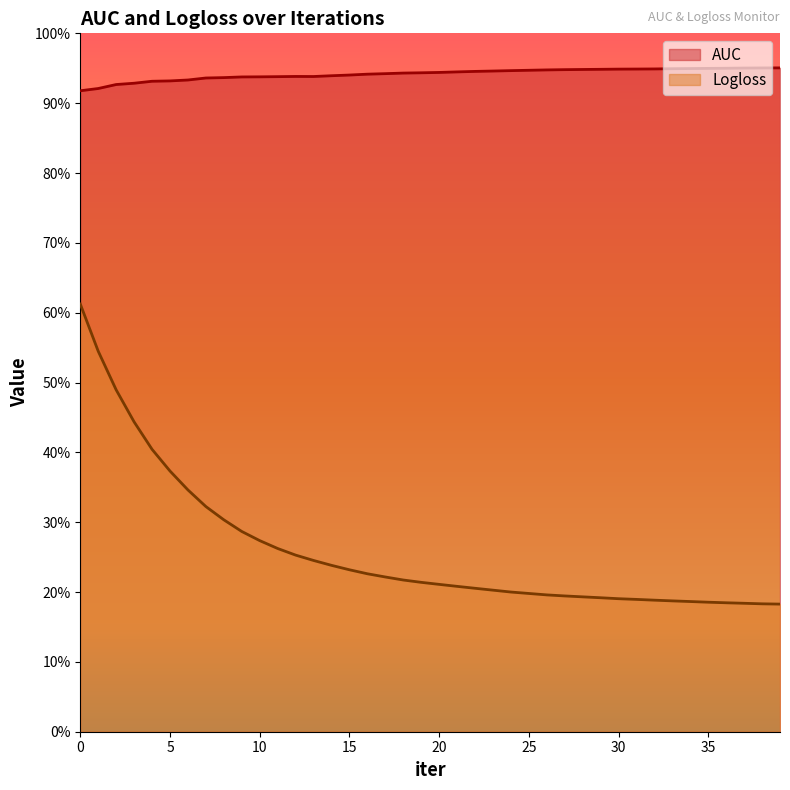

What is the smallest value displayed?

0.2